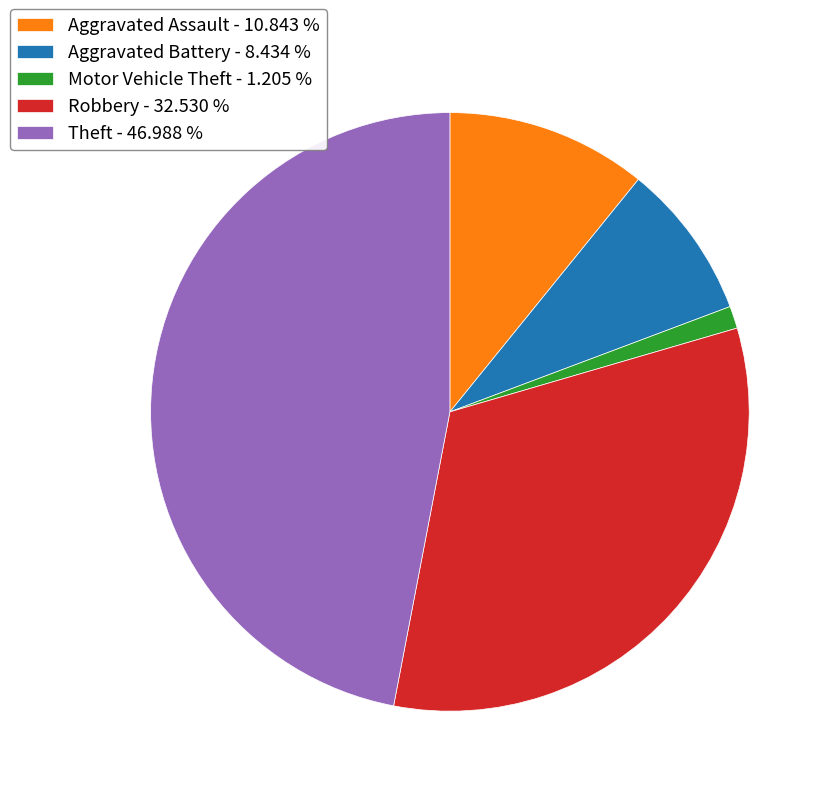

Which has a higher value, Theft - 46.988 % or Robbery - 32.530 %?

Theft - 46.988 %